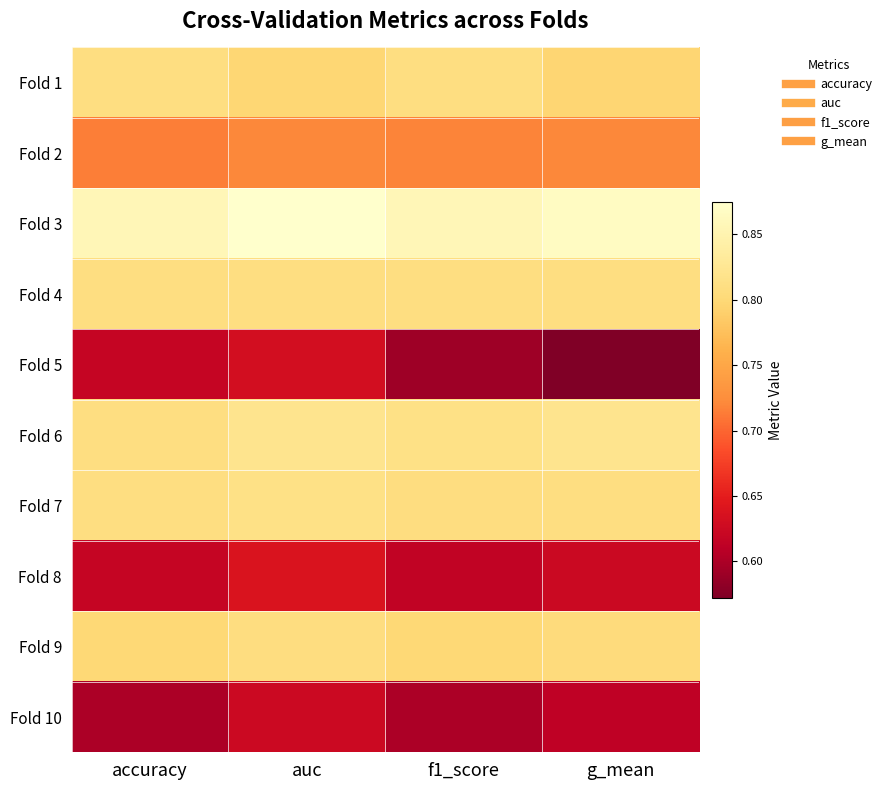

At which category is the sum across all series the highest?

auc